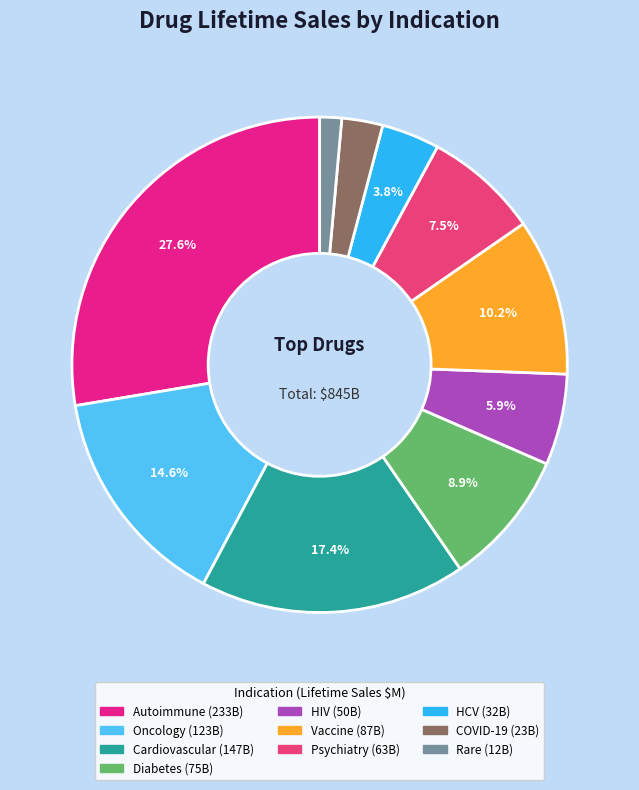

To the nearest percent, what is the combined percentage of Diabetes and Vaccine?

19%